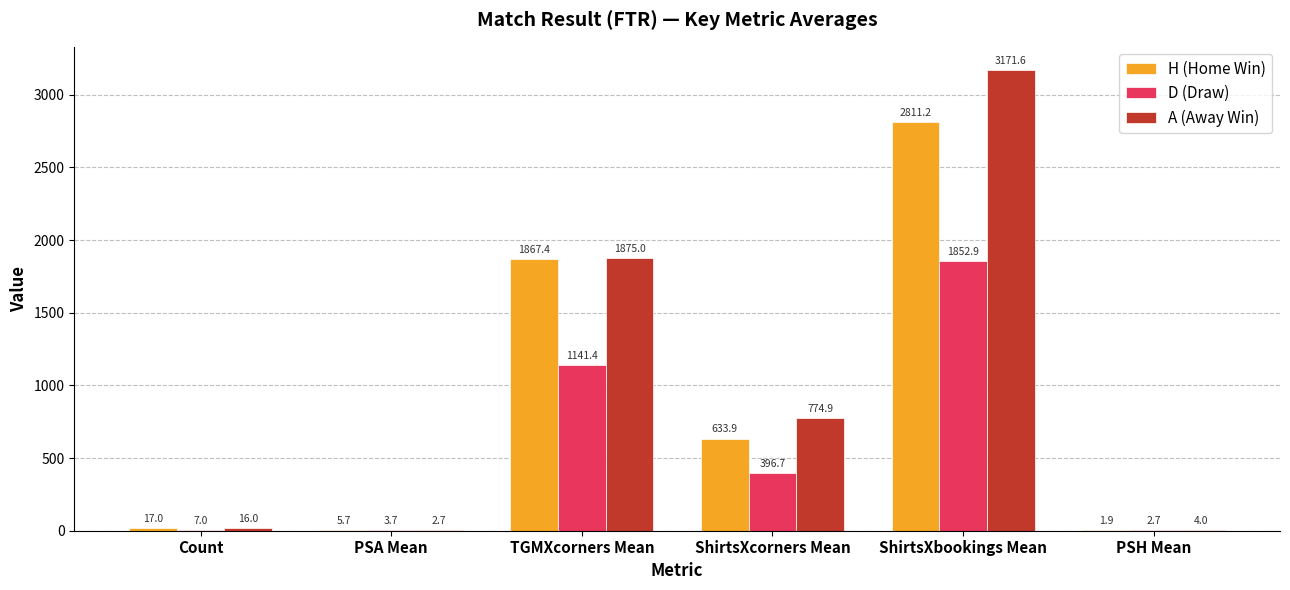

Reading right to left, what are all the values shown in this chart?

H (Home Win): PSH Mean=1.9	ShirtsXbookings Mean=2811.2	ShirtsXcorners Mean=633.9	TGMXcorners Mean=1867.4	PSA Mean=5.7	Count=17.0
D (Draw): PSH Mean=2.7	ShirtsXbookings Mean=1852.9	ShirtsXcorners Mean=396.7	TGMXcorners Mean=1141.4	PSA Mean=3.7	Count=7.0
A (Away Win): PSH Mean=4.0	ShirtsXbookings Mean=3171.6	ShirtsXcorners Mean=774.9	TGMXcorners Mean=1875.0	PSA Mean=2.7	Count=16.0